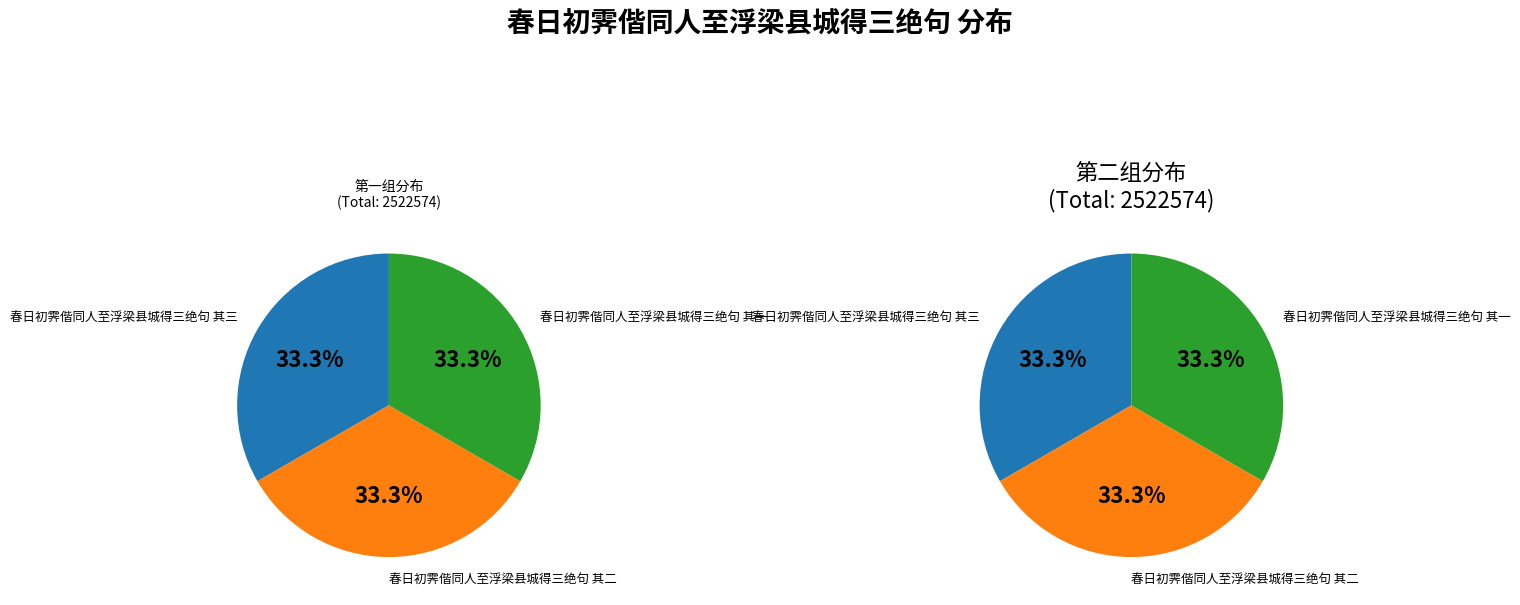

What is the total percentage of 春日初霁偕同人至浮梁县城得三绝句 其三 and 春日初霁偕同人至浮梁县城得三绝句 其二?

66.7%